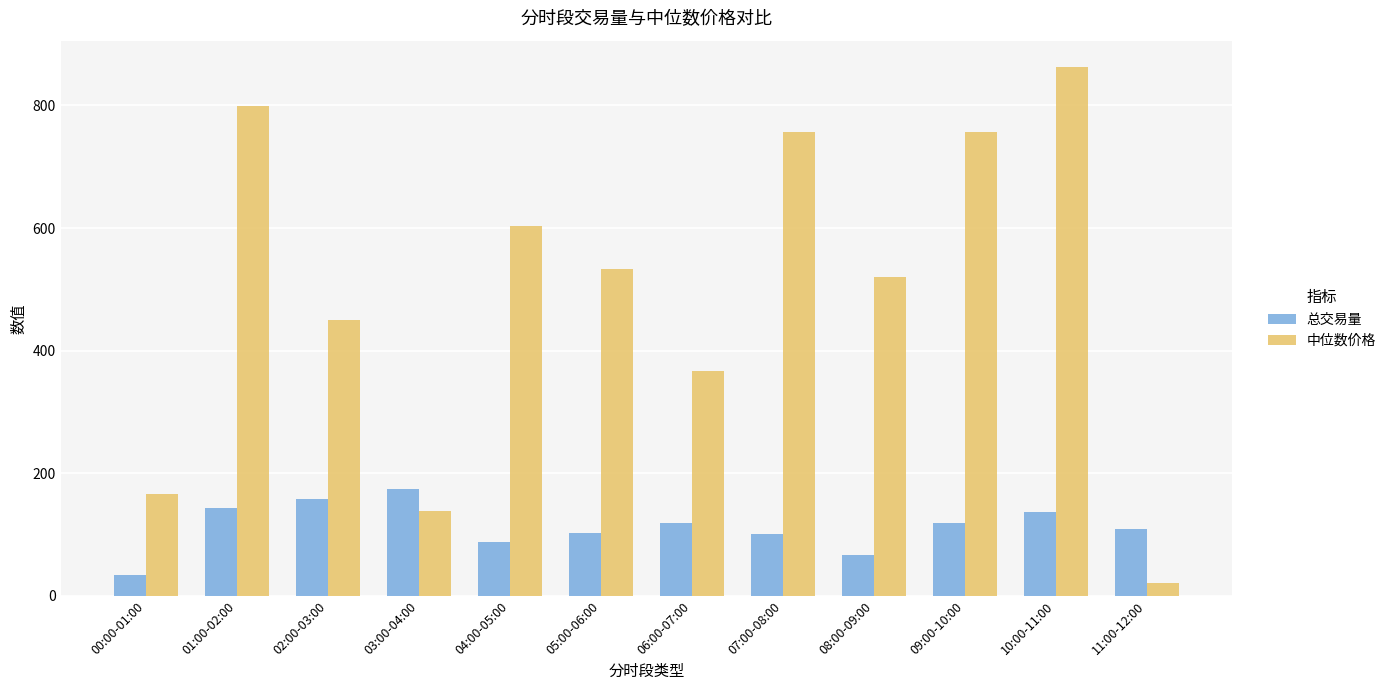

List the series in order of their overall mean, lowest first.

总交易量, 中位数价格